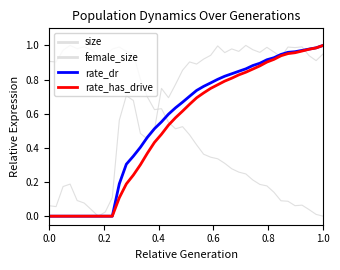

Is this an area chart (filled region under the line)?

No